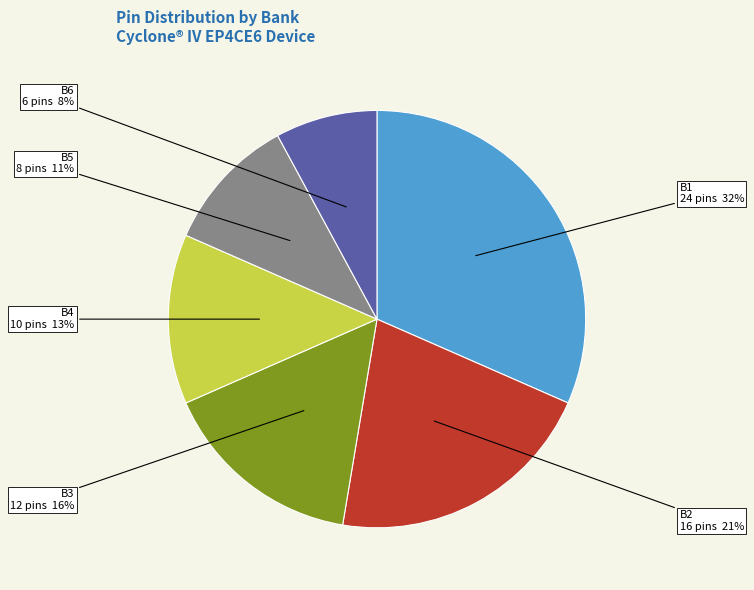

To the nearest percent, what is the difference between the largest and smallest slice percentages?

24%